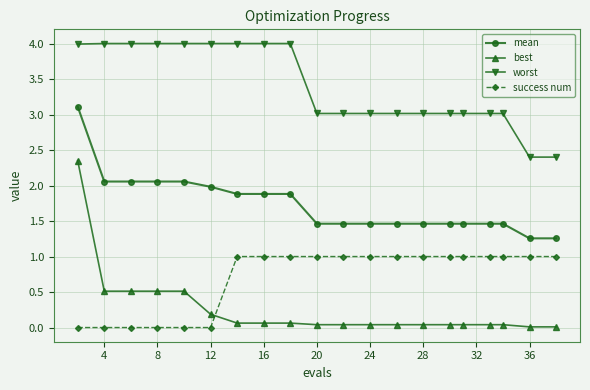

What is the value of the success num point at the 18th from the left?

1.0